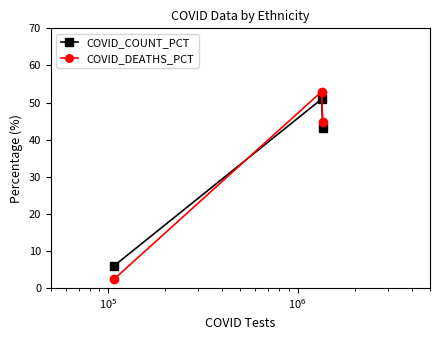

Which series has the widest spread of values?

COVID_DEATHS_PCT